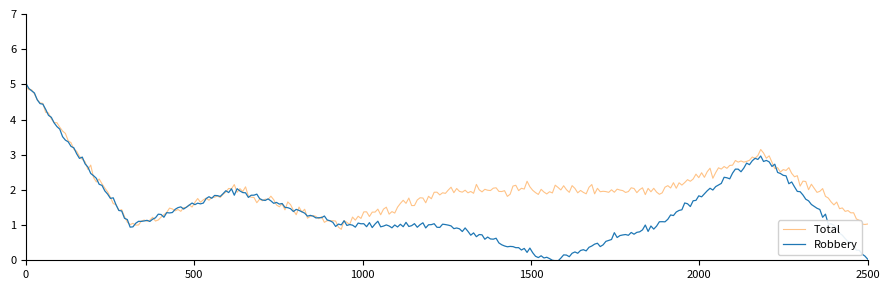

What is the difference between the maximum and minimum values in the Total series?

4.1